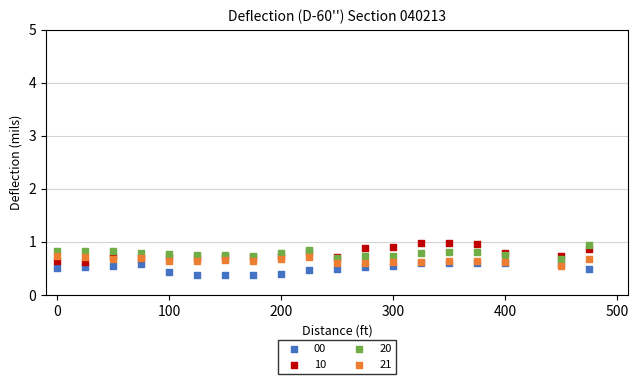

Which series reaches the maximum Y coordinate?

10